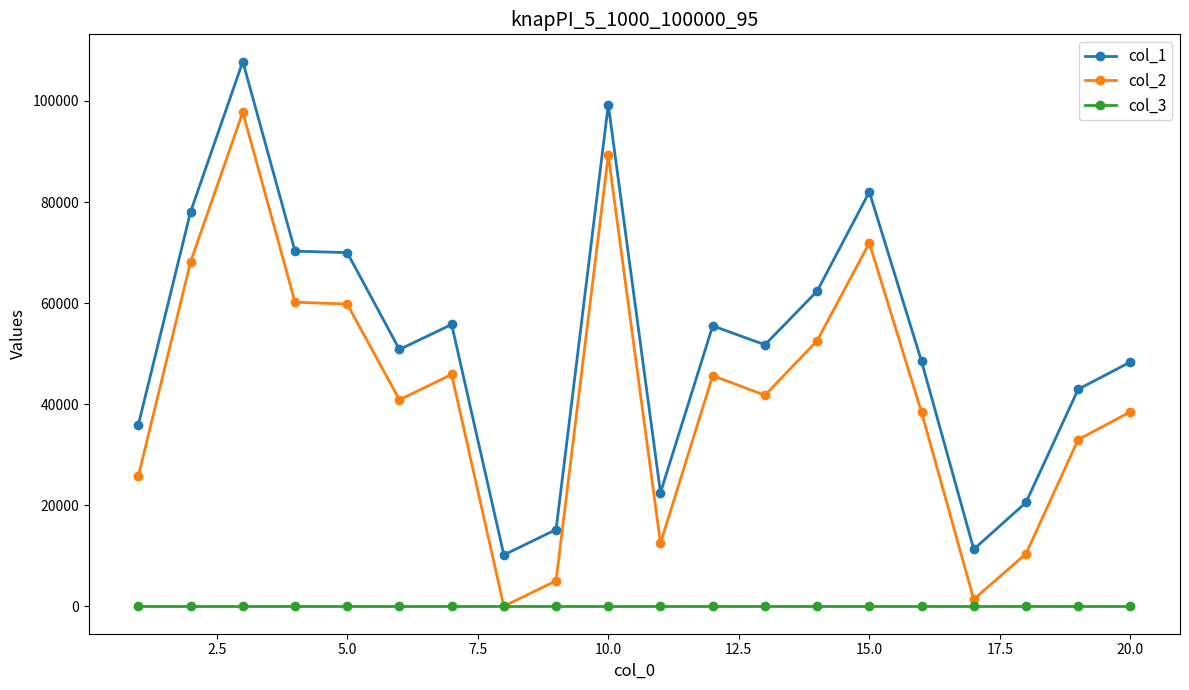

Which series has the largest range (max minus min)?

col_2